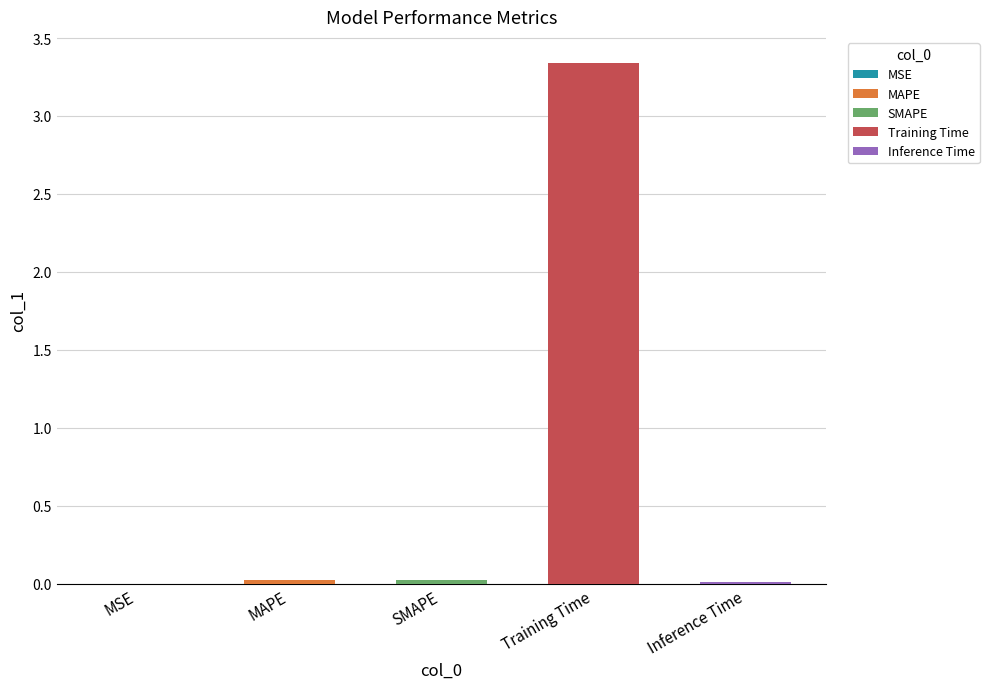

How many bars are there in total?

5